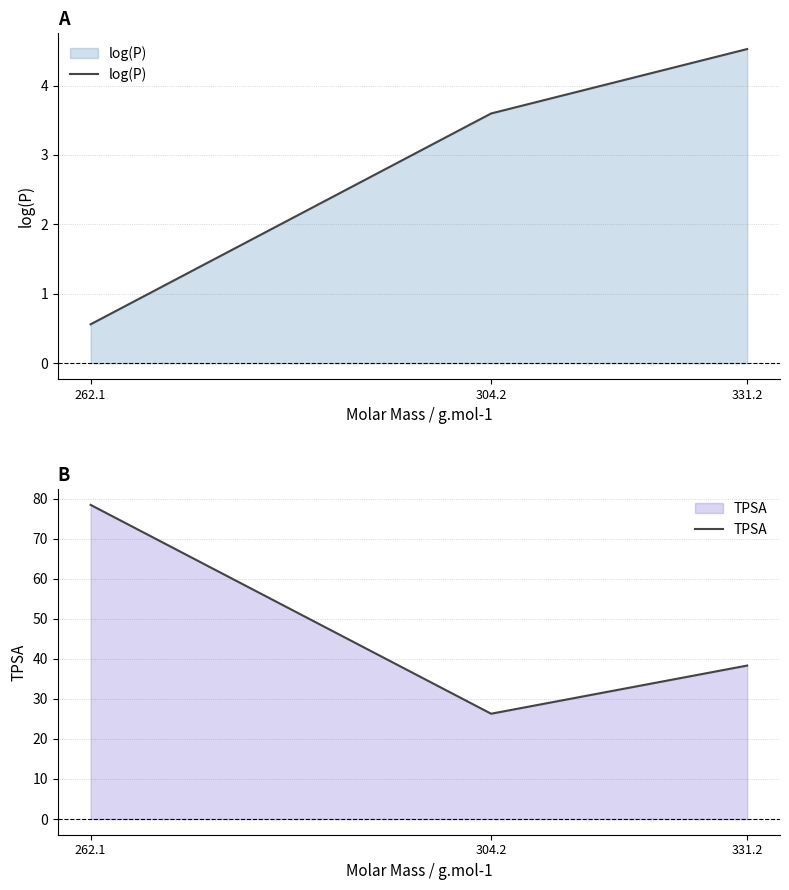

Reading right to left, what are all the values shown in this chart?

log(P): 331.2=4.5	304.2=3.6	262.1=0.6
TPSA: 331.2=38.3	304.2=26.3	262.1=78.5